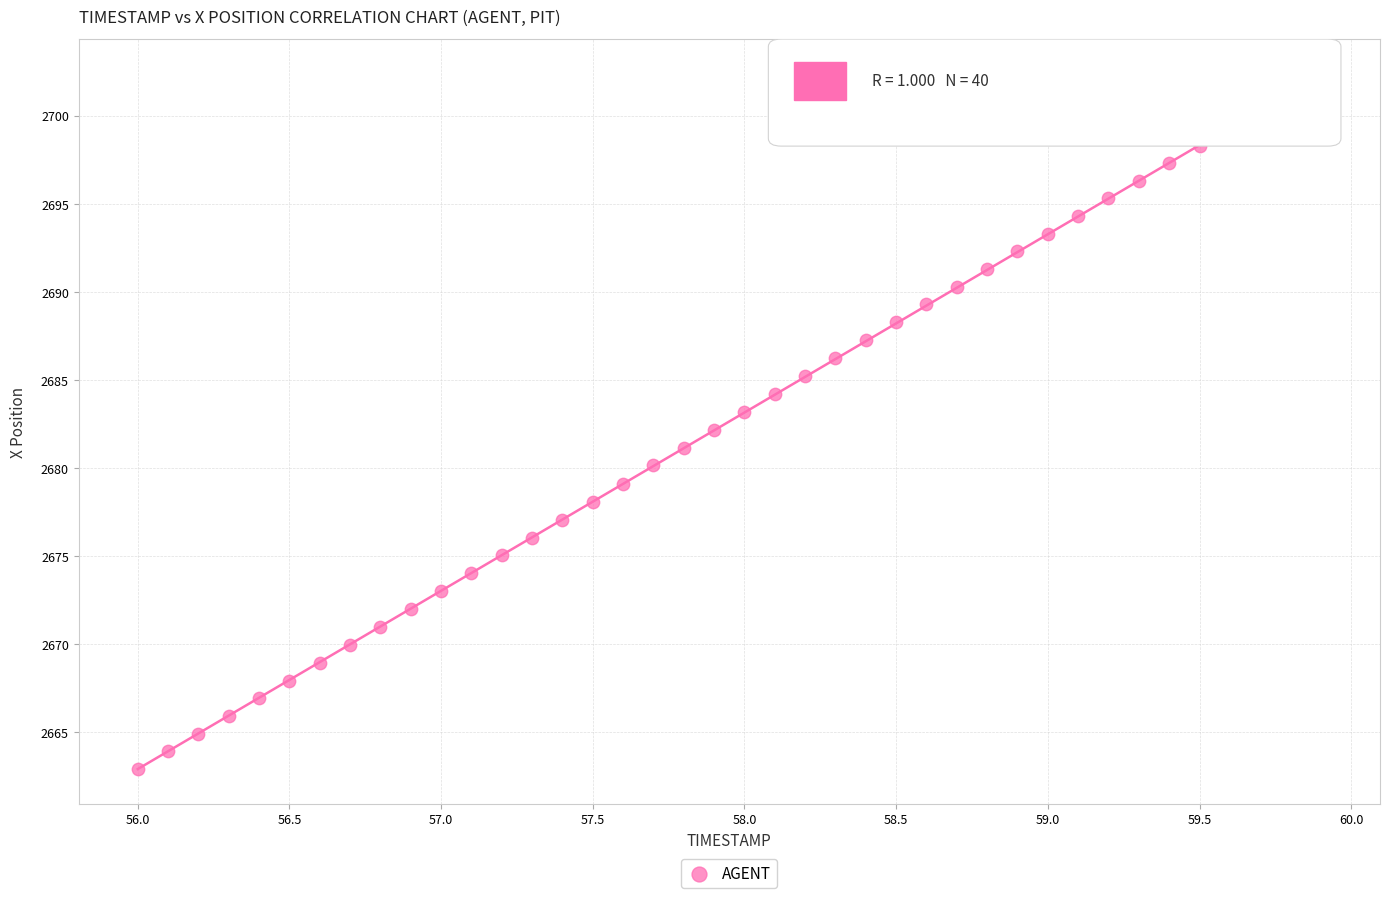

What is the range of X values (max minus min)?

3.9